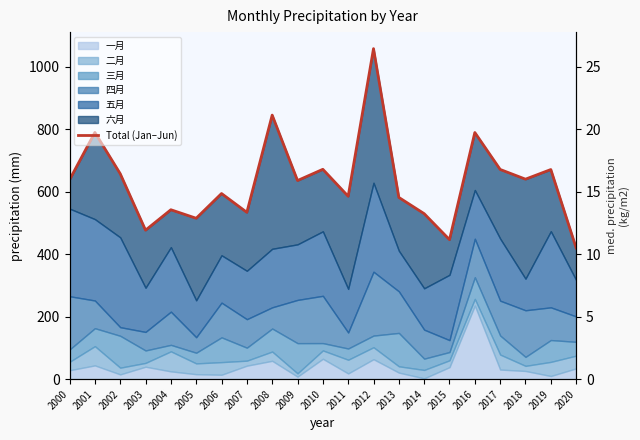

Which has a higher value, 2015 or 2016?

2016